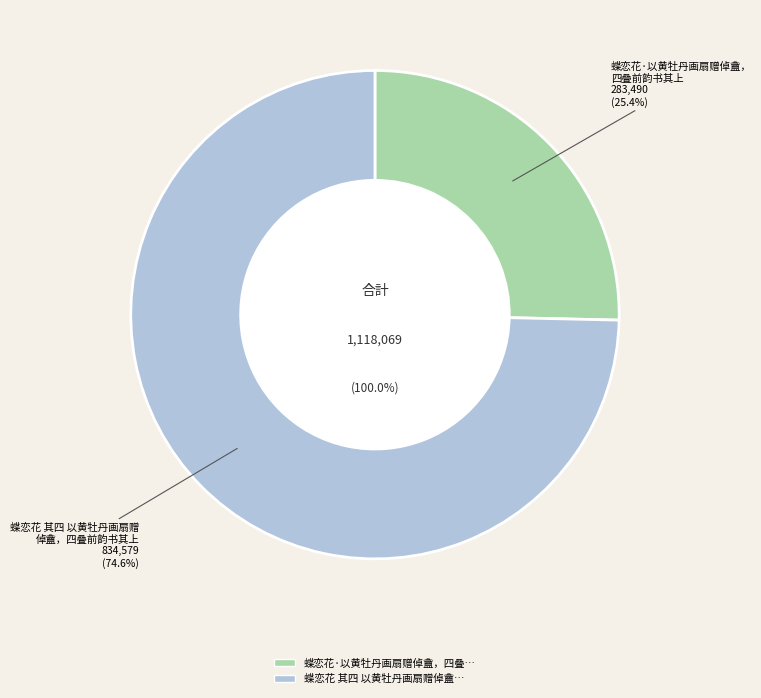

Count the number of slices in the pie.

2